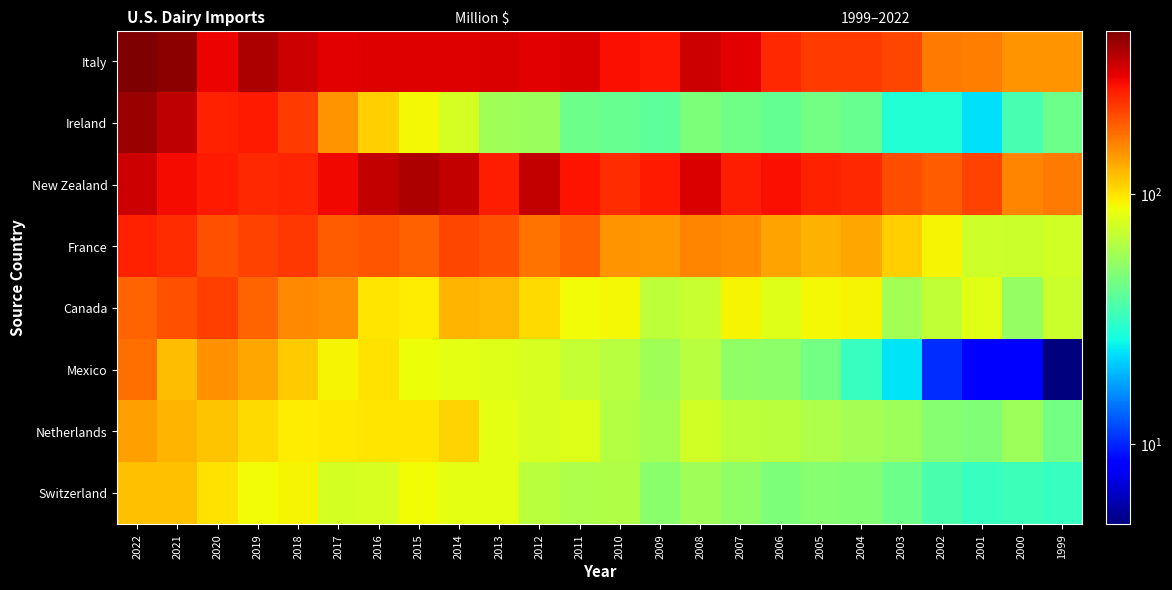

How many categories are shown in the chart?

24